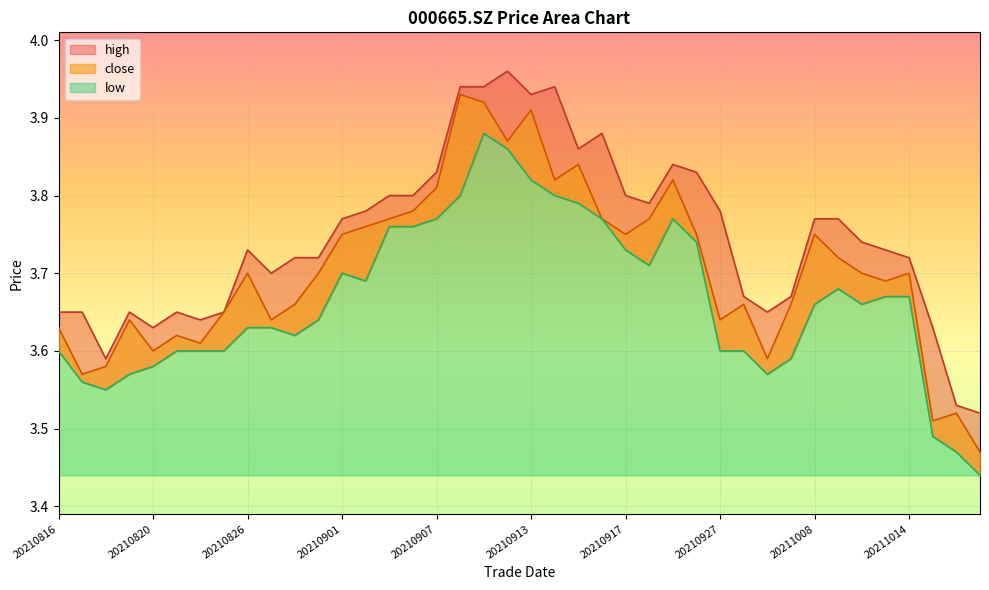

True or false: low and high intersect in this chart.

False